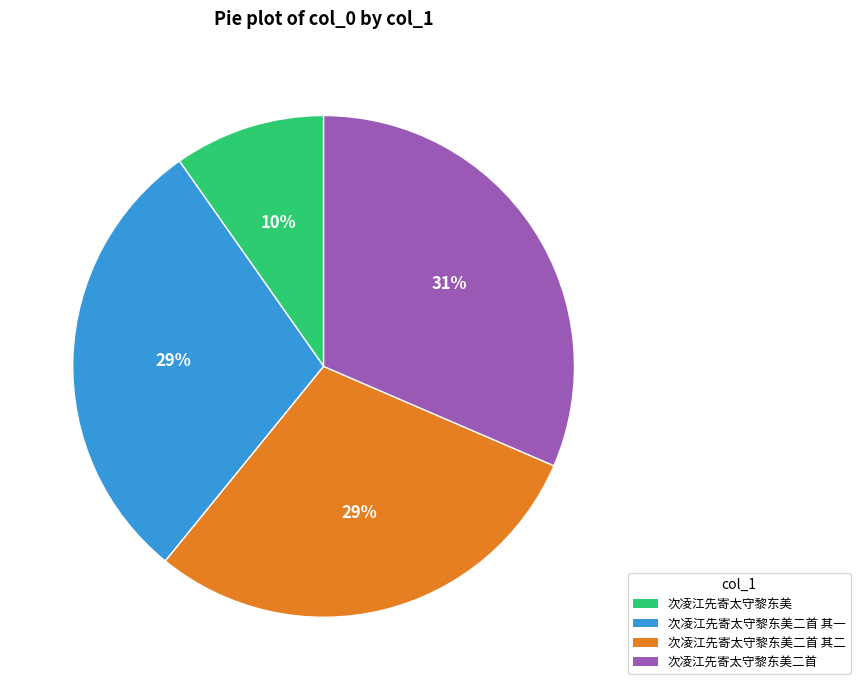

To the nearest percent, what percentage of the pie is 次凌江先寄太守黎东美二首 其二?

29%